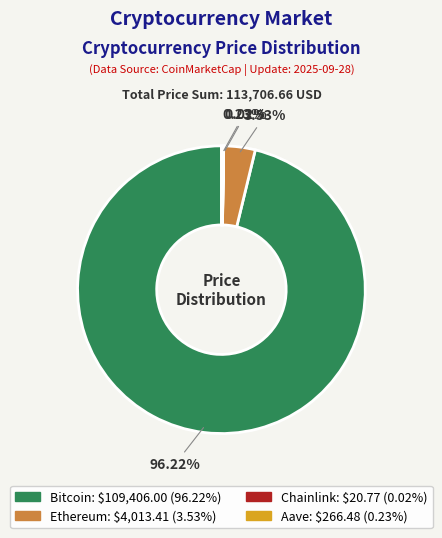

To the nearest percent, what is the difference between the largest and smallest slice percentages?

96%